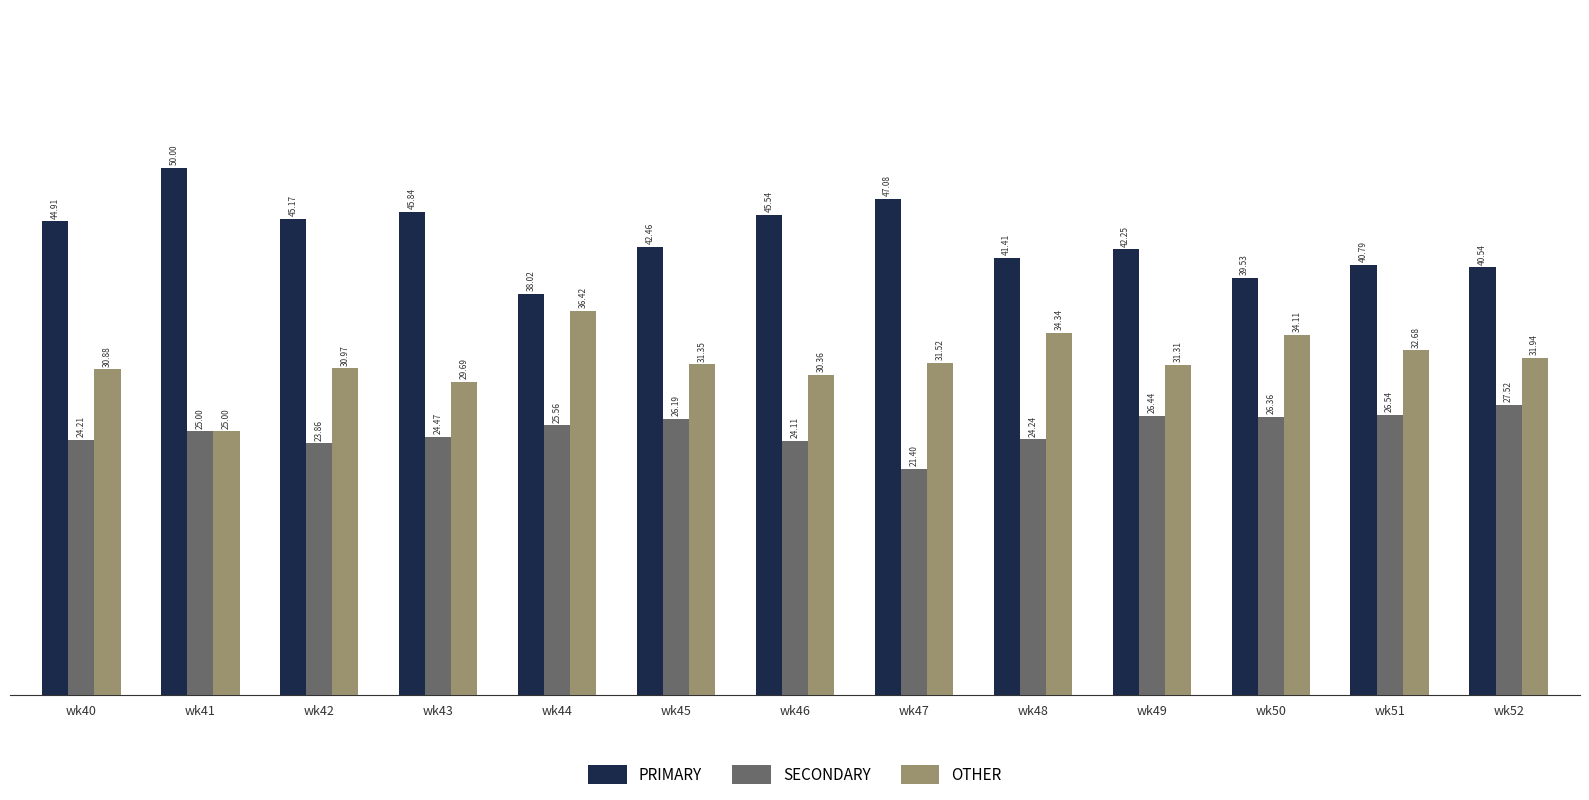

At which label is OTHER closest to 30?

wk43